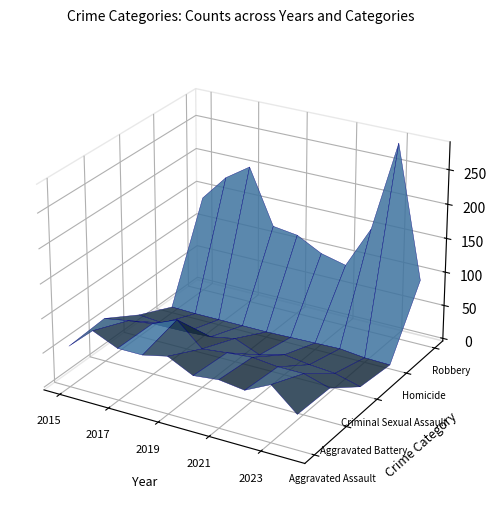

Reading left to right, list all the values displayed in this chart.

Aggravated Assault: 2015=56	2016=88	2017=72	2018=72	2019=80	2020=62	2021=66	2022=61	2023=79	2024=47
Aggravated Battery: 2015=60	2016=66	2017=71	2018=86	2019=53	2020=57	2021=60	2022=56	2023=56	2024=45
Criminal Sexual Assault: 2015=29	2016=26	2017=22	2018=24	2019=31	2020=16	2021=26	2022=21	2023=18	2024=8
Homicide: 2015=5	2016=4	2017=4	2018=4	2019=4	2020=5	2021=6	2022=7	2023=3	2024=2
Robbery: 2015=139	2016=178	2017=202	2018=121	2019=116	2020=97	2021=88	2022=151	2023=284	2024=92